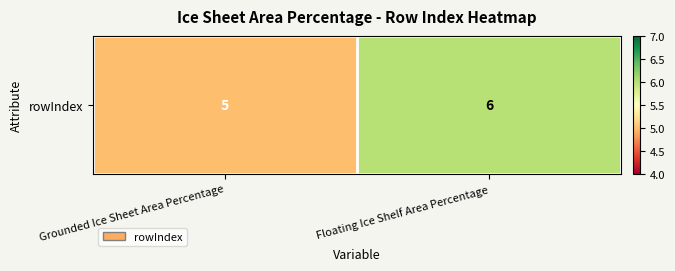

What is the ratio of the value at Floating Ice Shelf Area Percentage to the value at Grounded Ice Sheet Area Percentage?

1.2